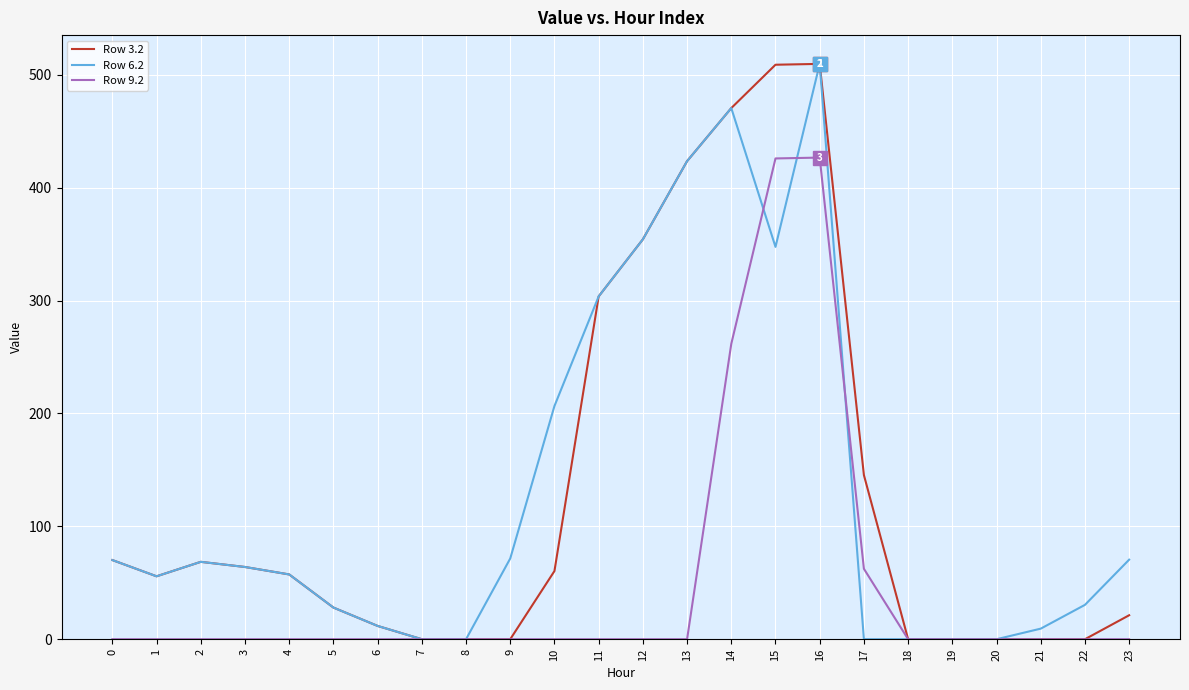

What is the difference between the highest and lowest values at 15?

161.3